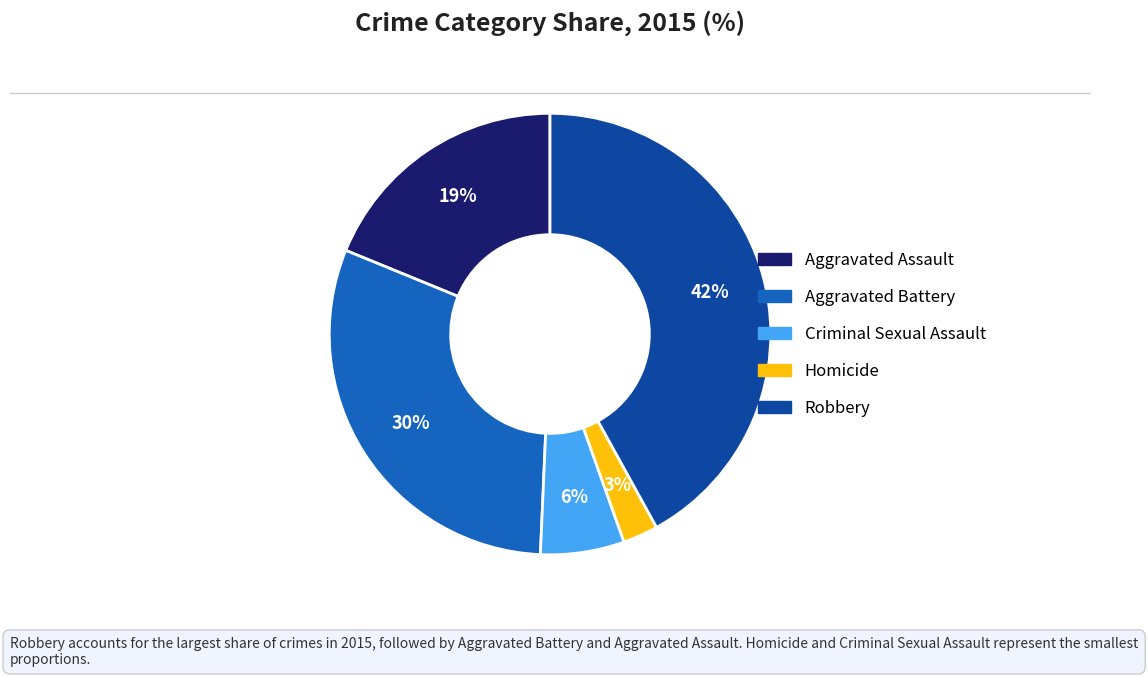

To the nearest percent, what percentage of the pie is Aggravated Assault?

19%